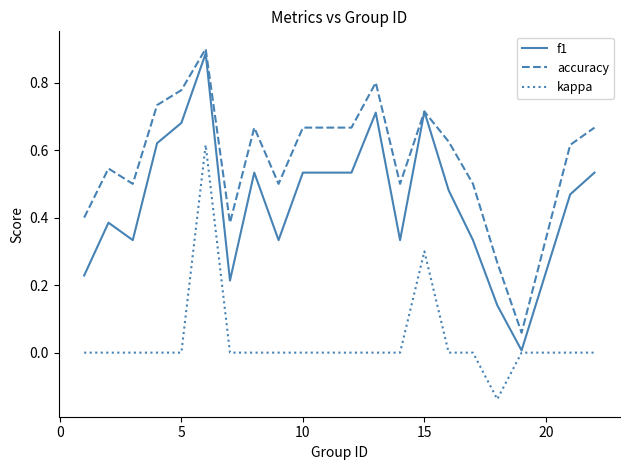

Rank the series by their average value, from highest to lowest.

accuracy, f1, kappa